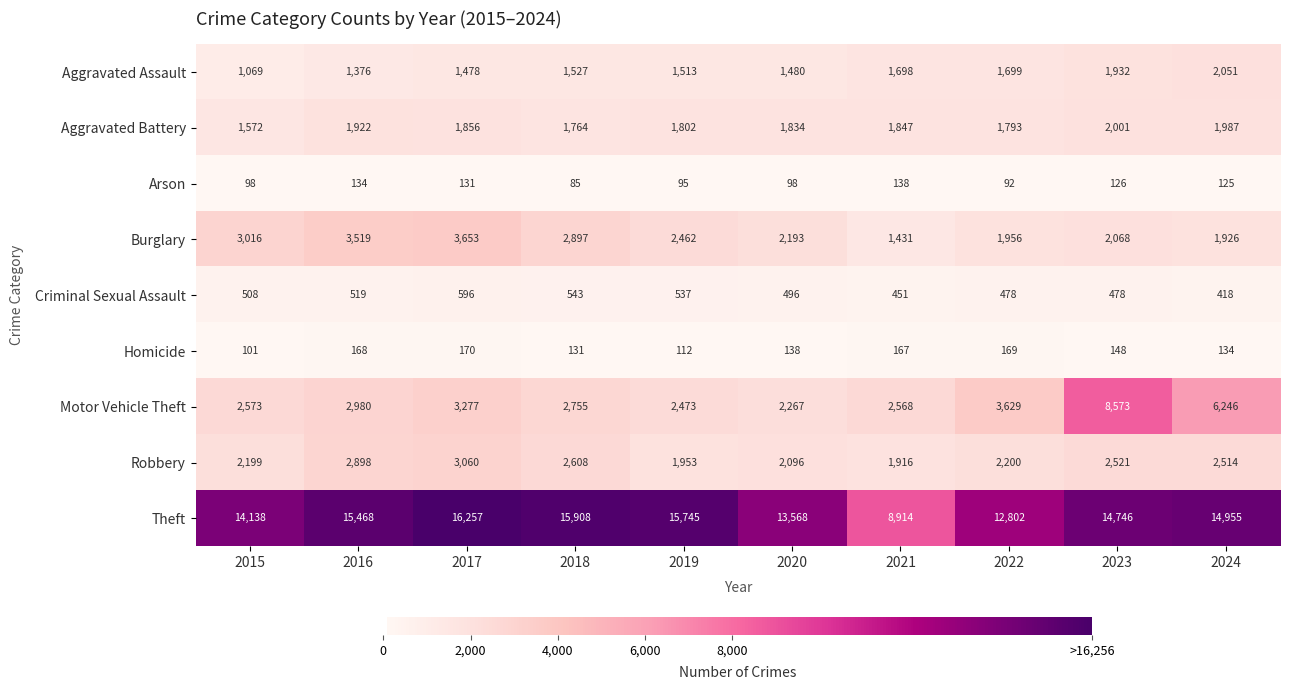

True or false: Aggravated Battery has a value of 1856 at 2017.

True